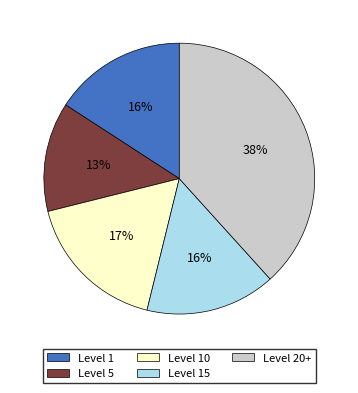

Is there any slice that represents more than half of the pie?

No